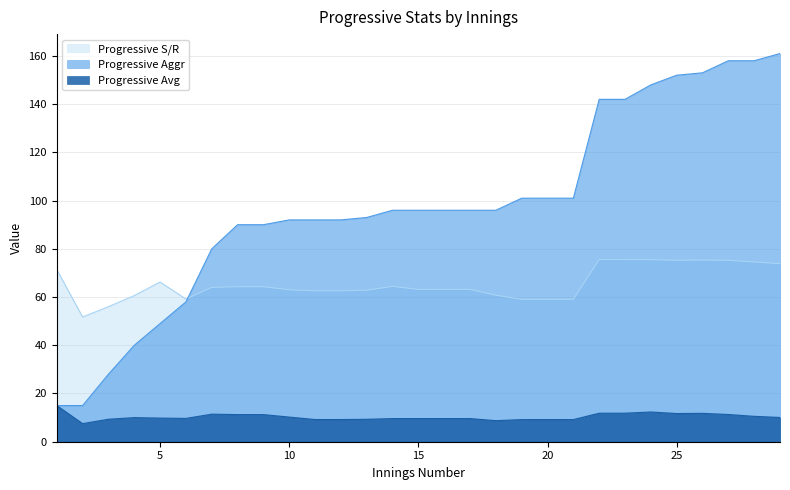

Where is Progressive Aggr nearest to the value 88?

8